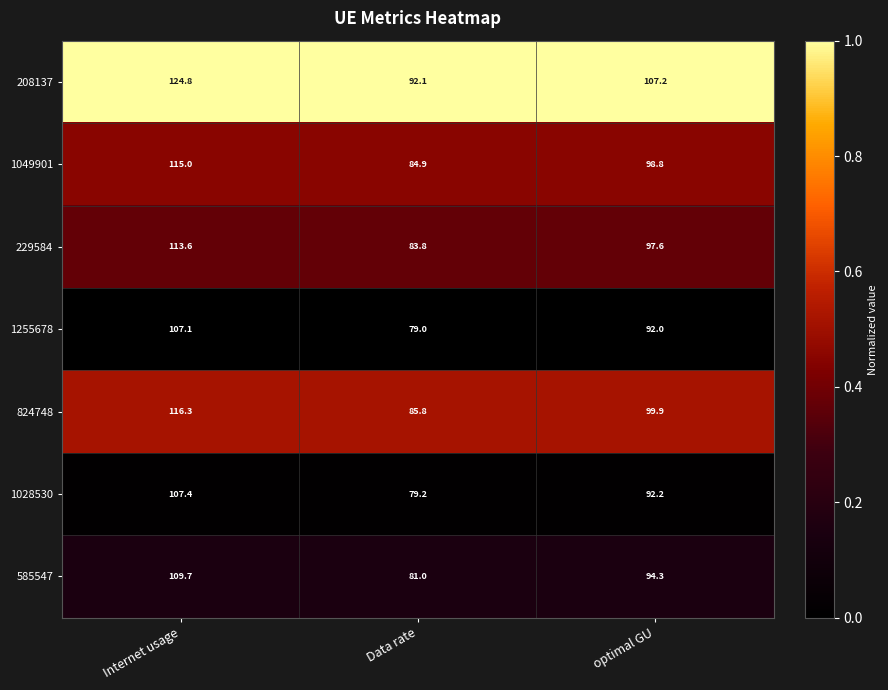

What is the total value across all series at optimal GU?

682.0